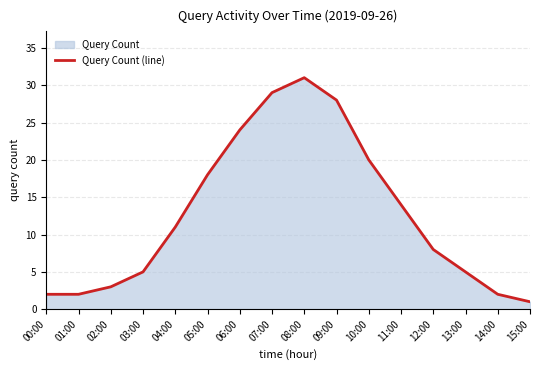

How many interior local peaks (higher than both neighbors) does the data have?

1